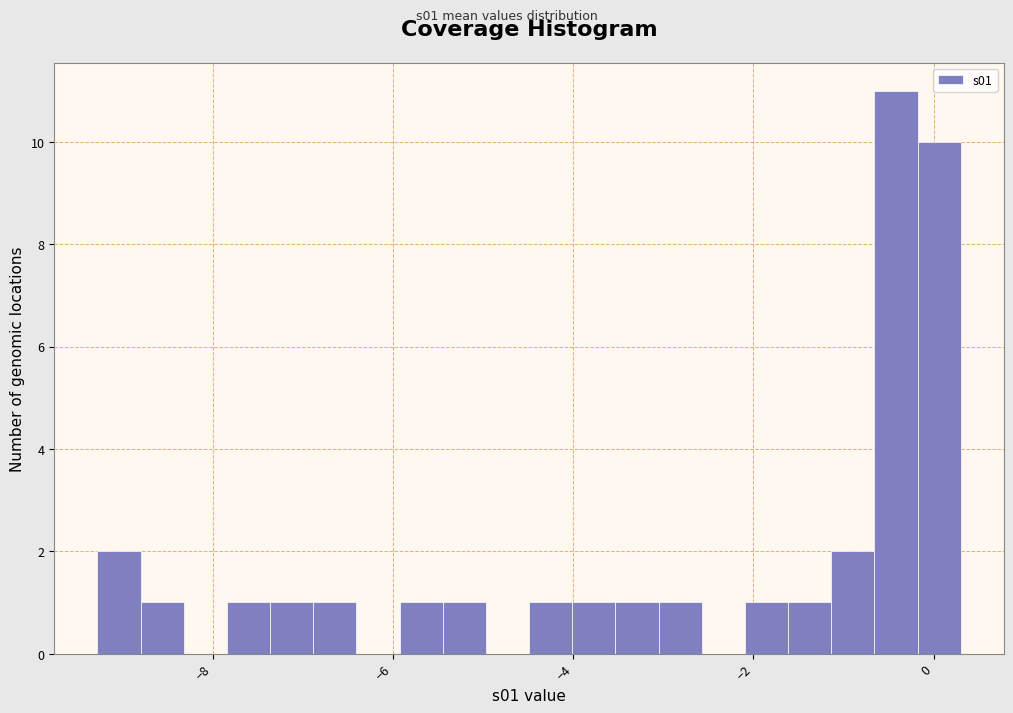

Around what value on the x-axis is the tallest bar? Give the approximate position of its centre, as read against the axis.

-0.4